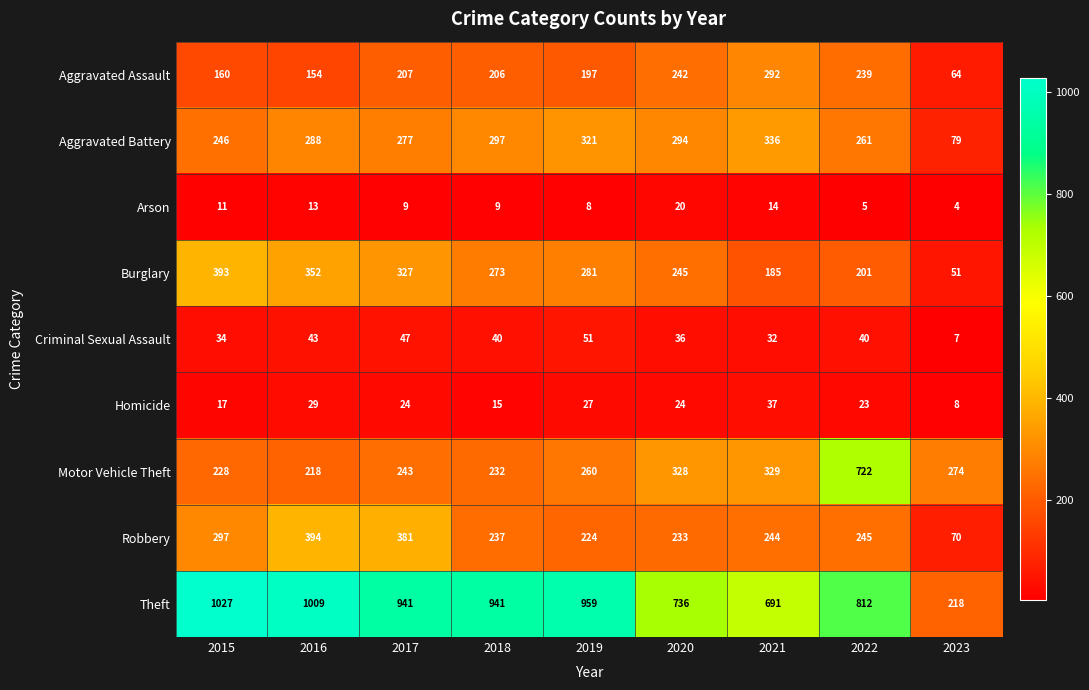

What is the spread (max minus min) of values at 2016?

996